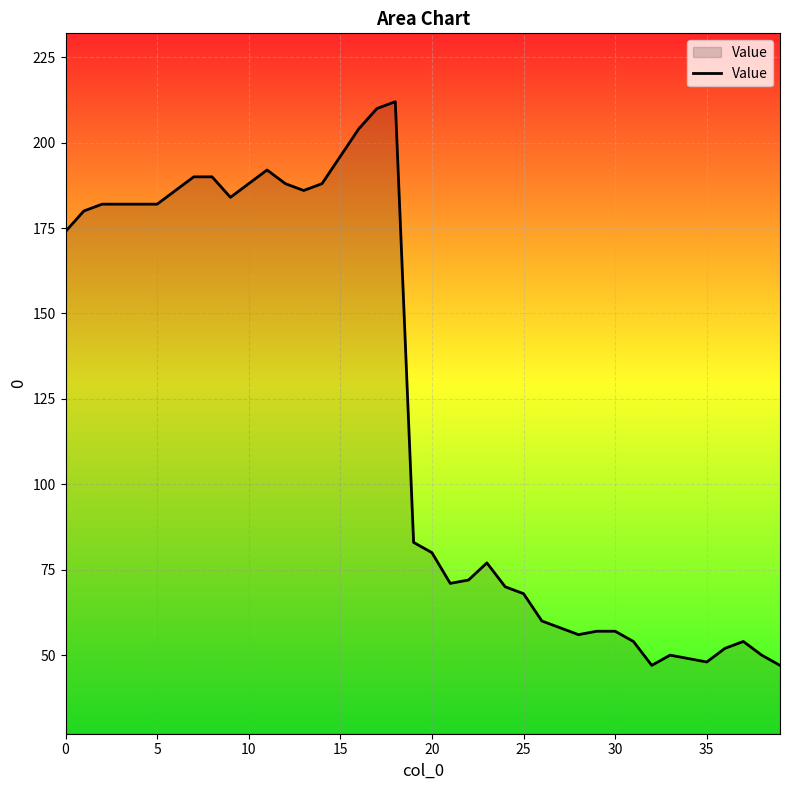

What is the difference between the maximum and minimum values?

165